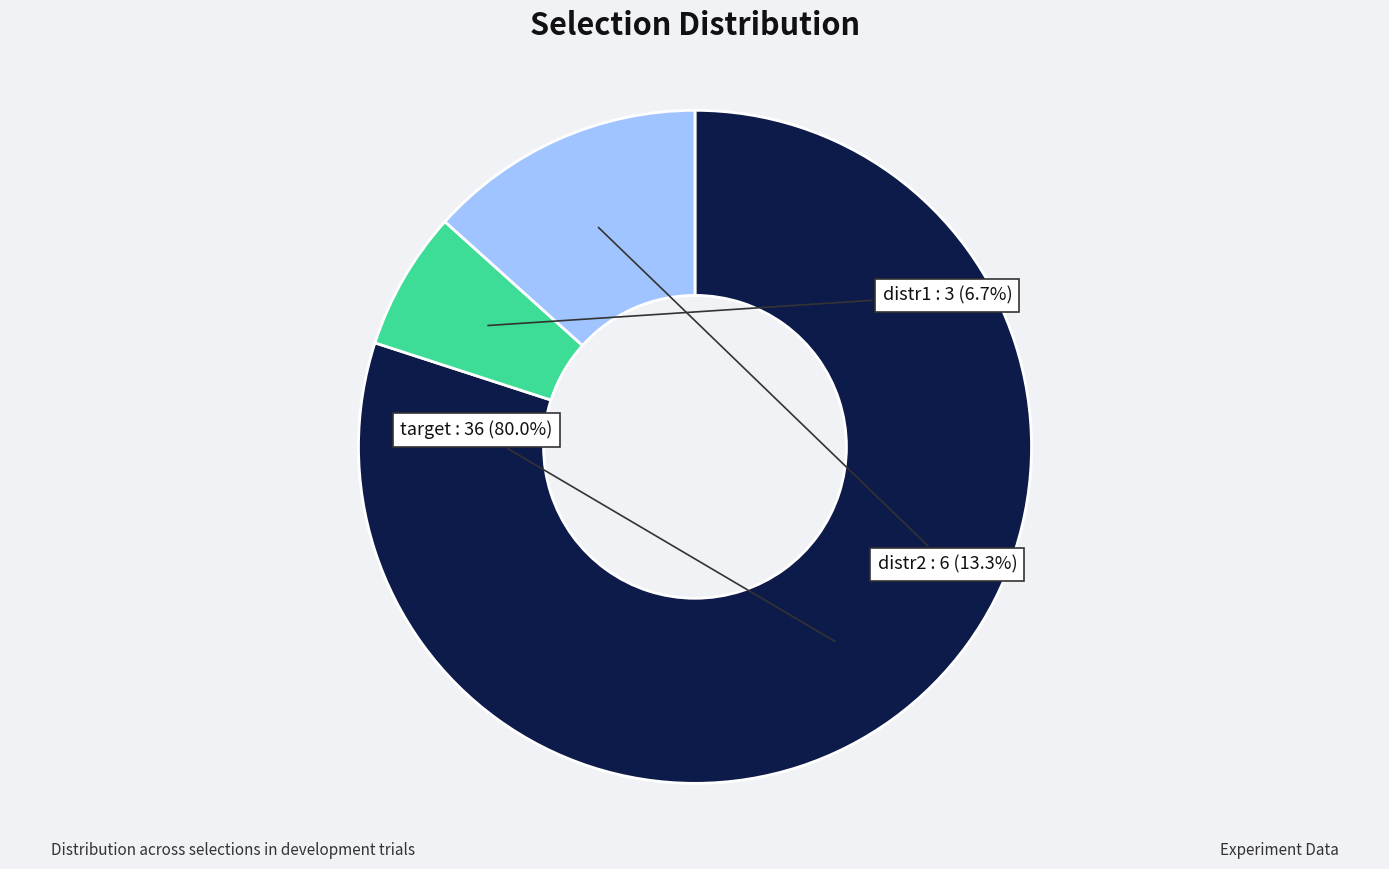

To the nearest percent, what portion does distr1 represent?

7%